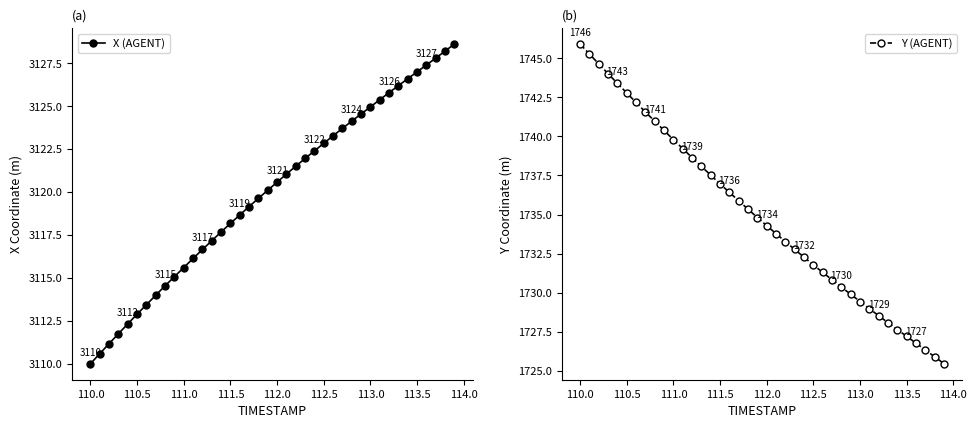

True or false: X (AGENT) has more than 2 points higher than both neighbors.

False